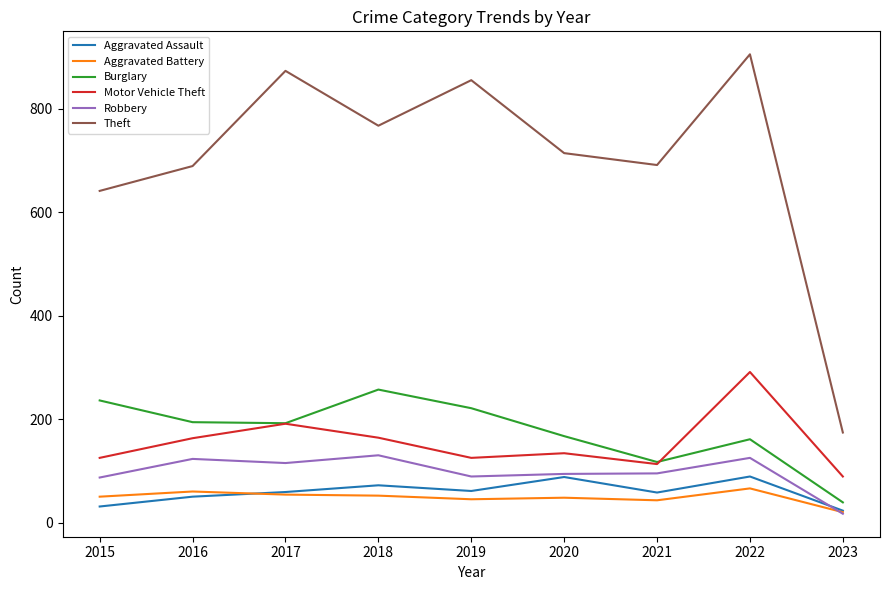

What value does the Motor Vehicle Theft series have at 2020?

134